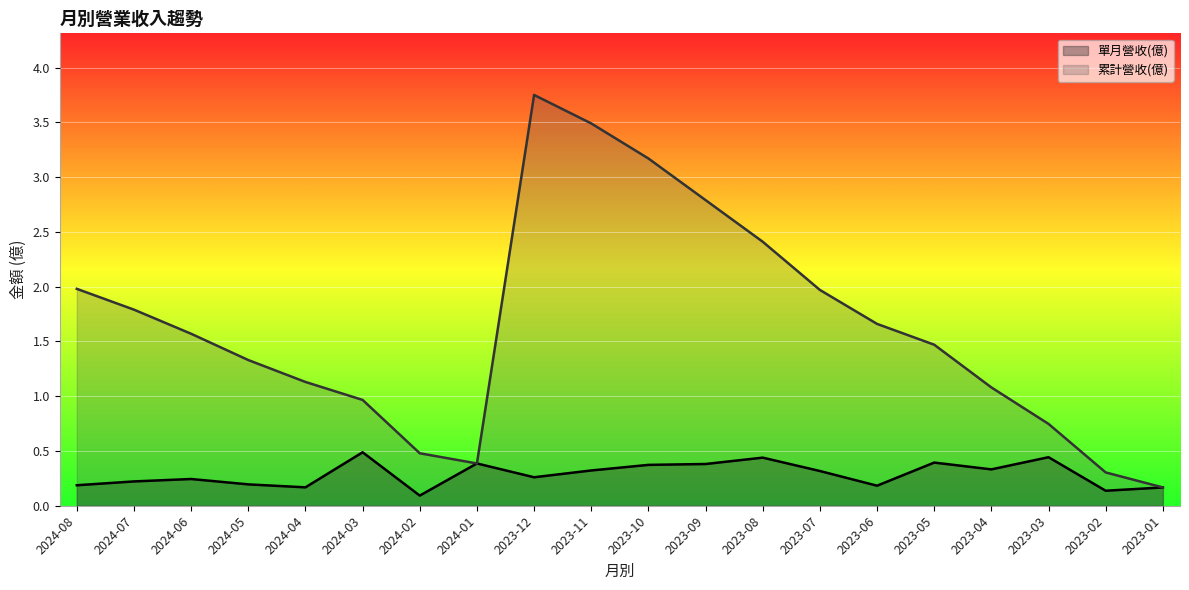

How many data points in 累計營收(億) are less than 1?

6